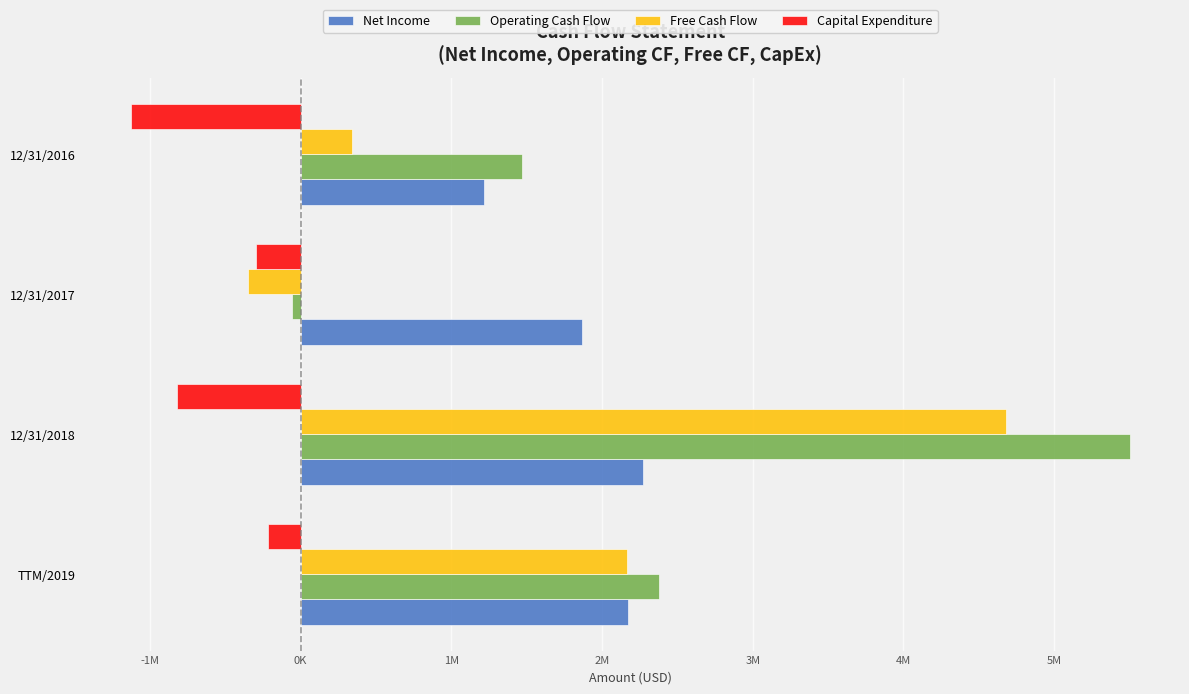

What are all the series names shown in the legend?

Net Income, Operating Cash Flow, Free Cash Flow, Capital Expenditure